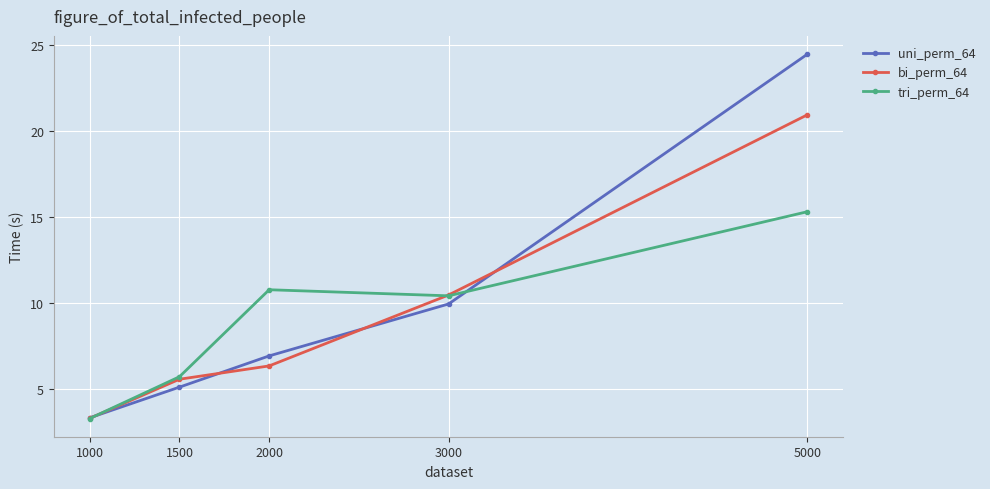

How many lines are shown in the chart?

3